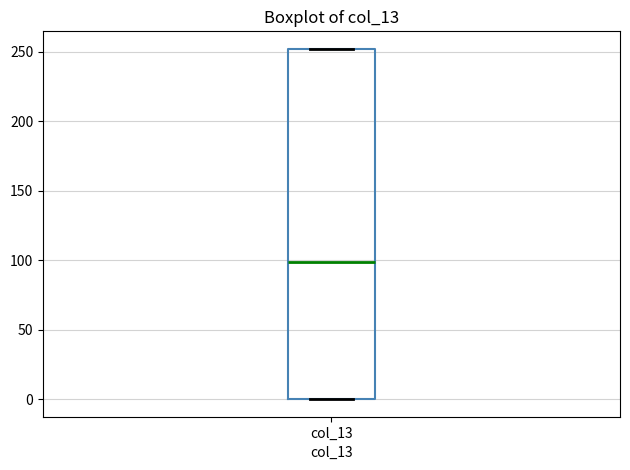

Transcribe this box plot: give where the median line is, the range the box spans, and where the two whiskers end, as read against the y-axis. The values are not printed on the chart, so give them approximately, as read against the axis.

median 100, box 0 to 250, whiskers 0 to 250